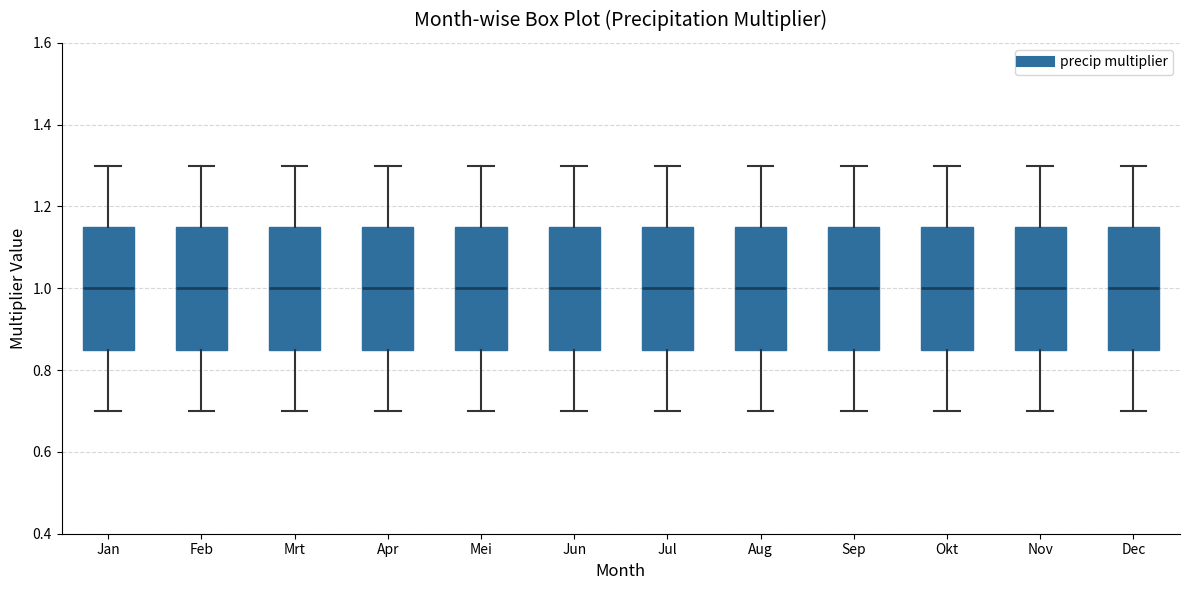

Reading left to right, read every box against the y-axis: the position of its median line, the range the box covers, and the ends of its whiskers. The values are not printed on the chart, so give them approximately, as read against the axis.

Jan: median 1.00, box 0.86 to 1.16, whiskers 0.70 to 1.30
Feb: median 1.00, box 0.86 to 1.16, whiskers 0.70 to 1.30
Mrt: median 1.00, box 0.86 to 1.16, whiskers 0.70 to 1.30
Apr: median 1.00, box 0.86 to 1.16, whiskers 0.70 to 1.30
Mei: median 1.00, box 0.86 to 1.16, whiskers 0.70 to 1.30
Jun: median 1.00, box 0.86 to 1.16, whiskers 0.70 to 1.30
Jul: median 1.00, box 0.86 to 1.16, whiskers 0.70 to 1.30
Aug: median 1.00, box 0.86 to 1.16, whiskers 0.70 to 1.30
Sep: median 1.00, box 0.86 to 1.16, whiskers 0.70 to 1.30
Okt: median 1.00, box 0.86 to 1.16, whiskers 0.70 to 1.30
Nov: median 1.00, box 0.86 to 1.16, whiskers 0.70 to 1.30
Dec: median 1.00, box 0.86 to 1.16, whiskers 0.70 to 1.30